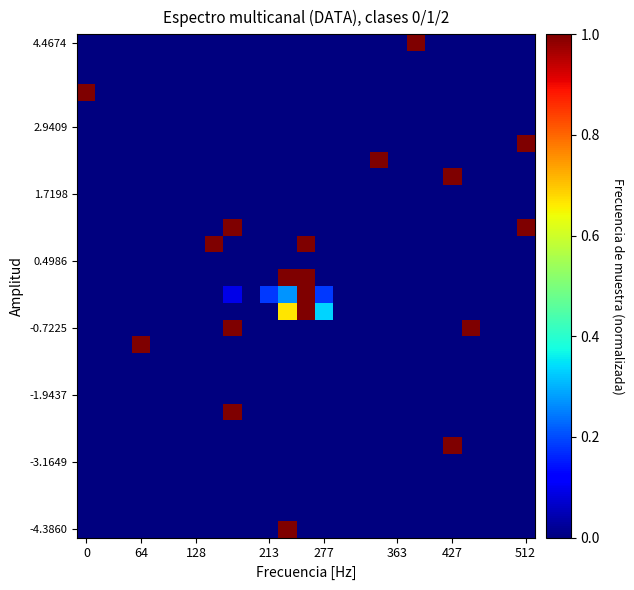

Which label corresponds to the largest value in the chart?

11